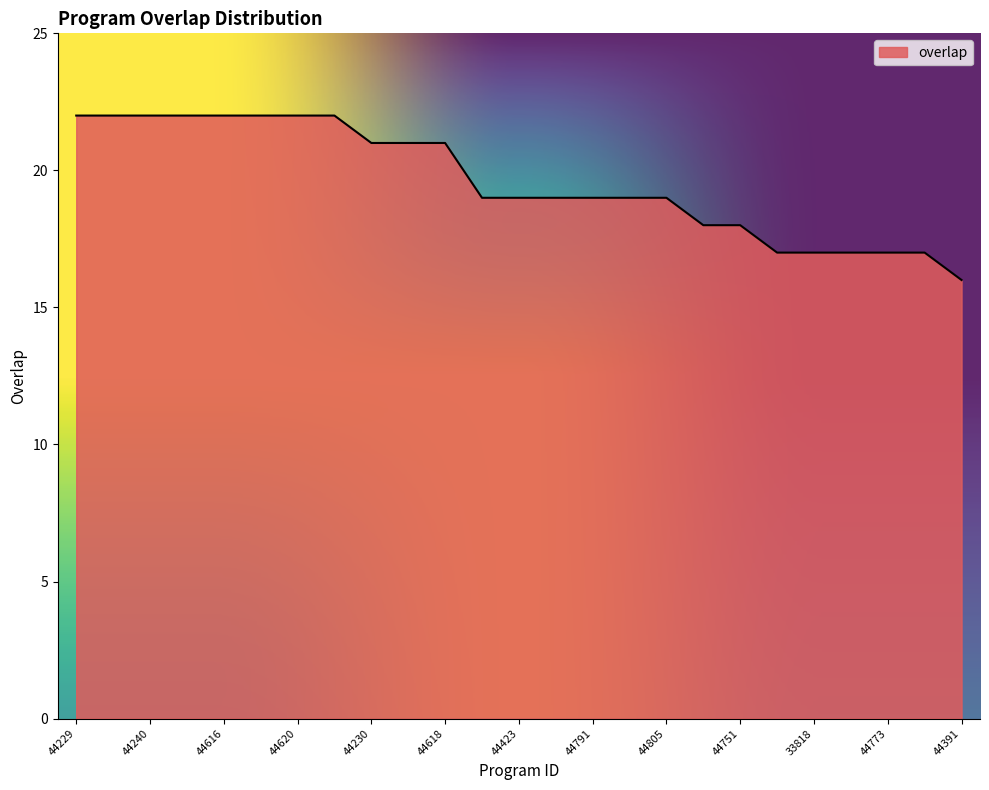

What is the minimum value shown in the chart?

16